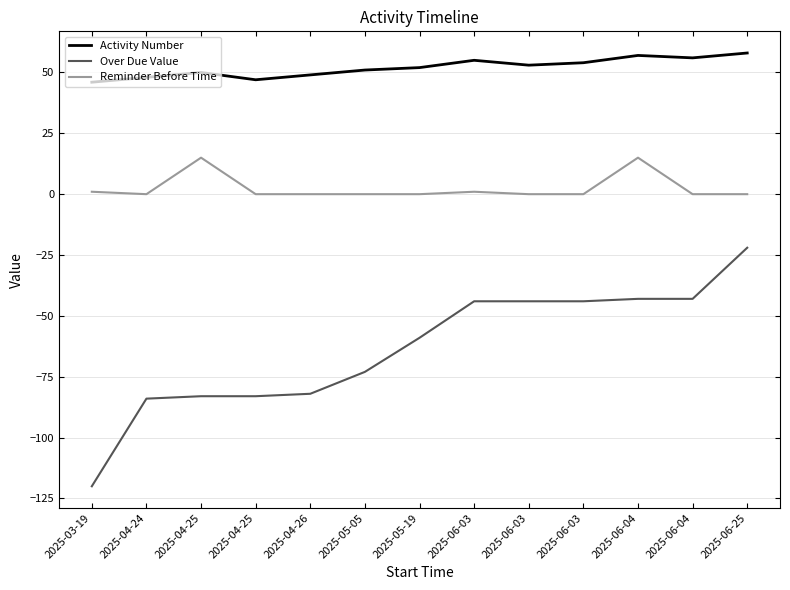

Is this an area chart (filled region under the line)?

No